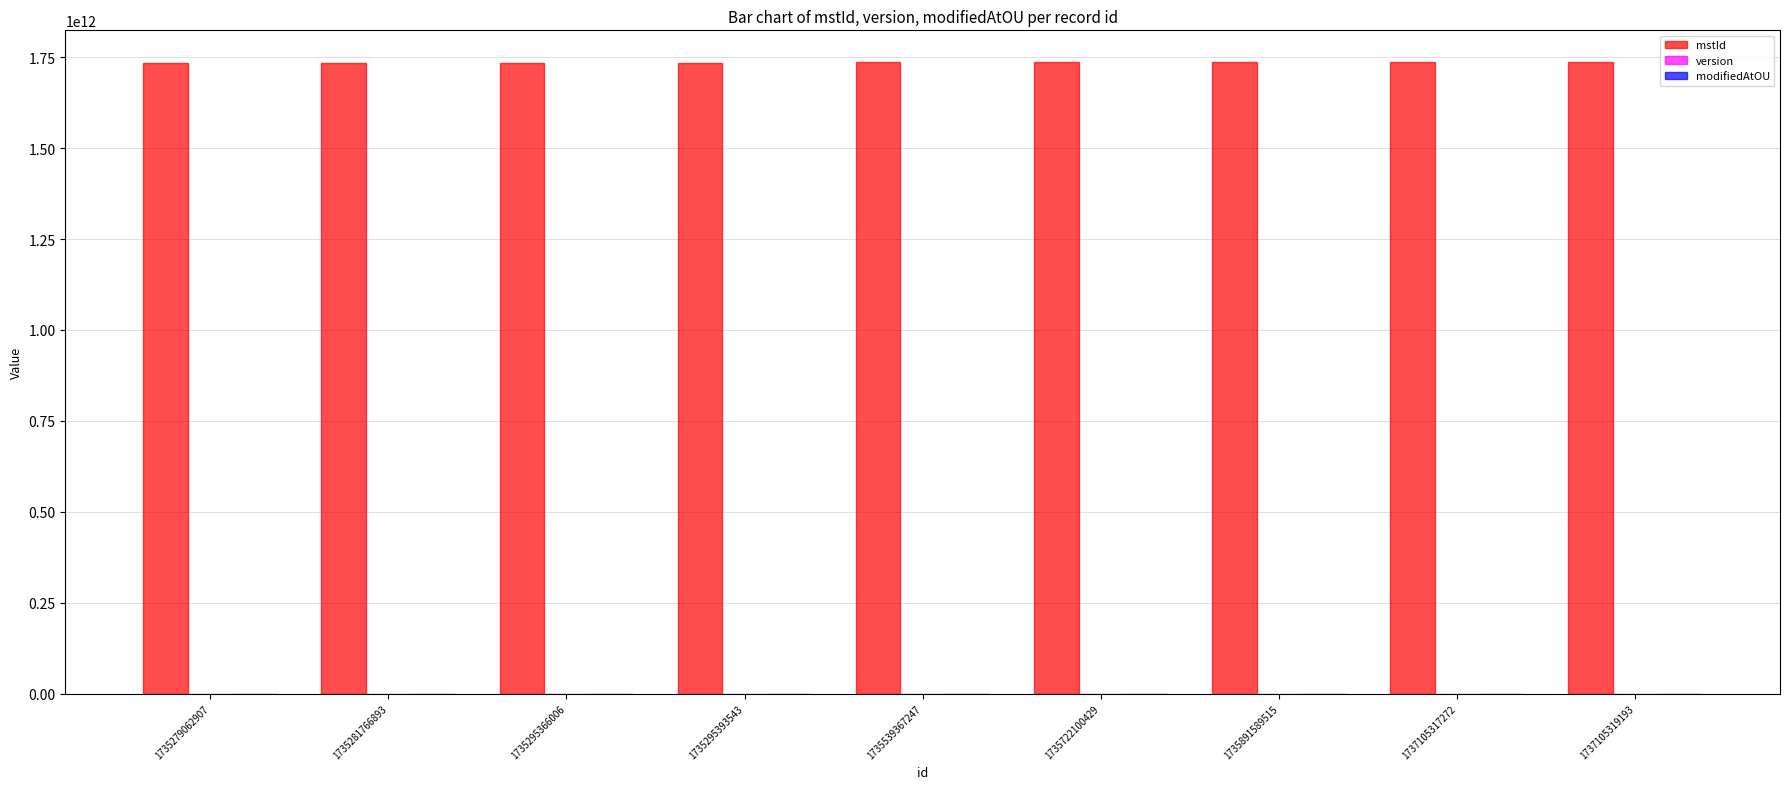

Is it true that mstId equals 1737105319187 at 1737105319193?

True